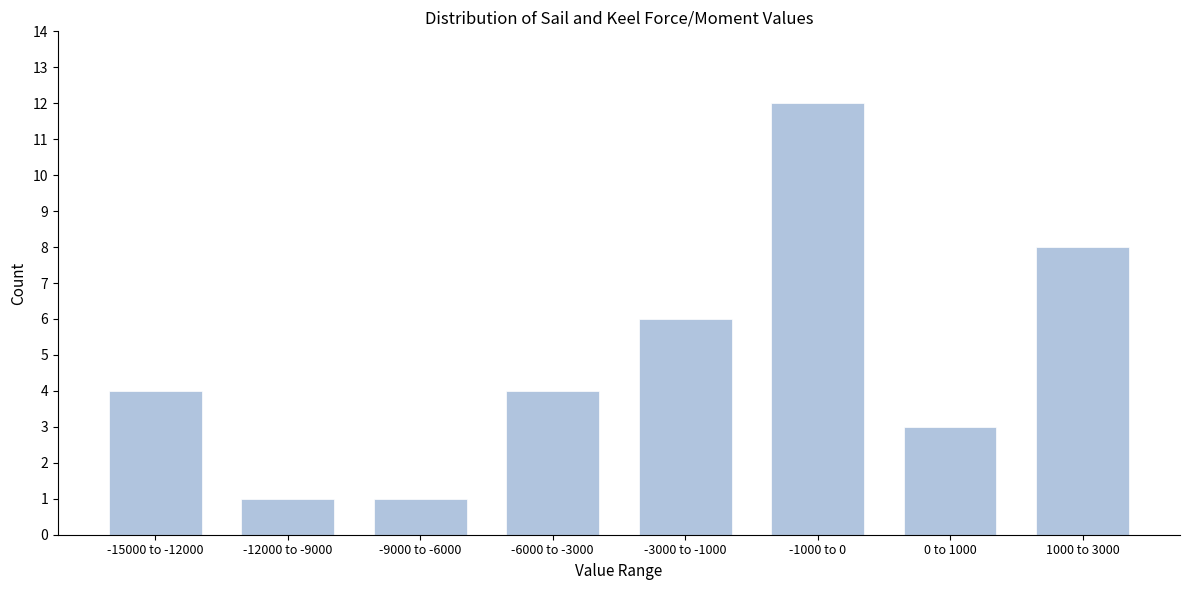

Reading left to right, transcribe all the data shown in this chart.

-15000 to -12000=4	-12000 to -9000=1	-9000 to -6000=1	-6000 to -3000=4	-3000 to -1000=6	-1000 to 0=12	0 to 1000=3	1000 to 3000=8